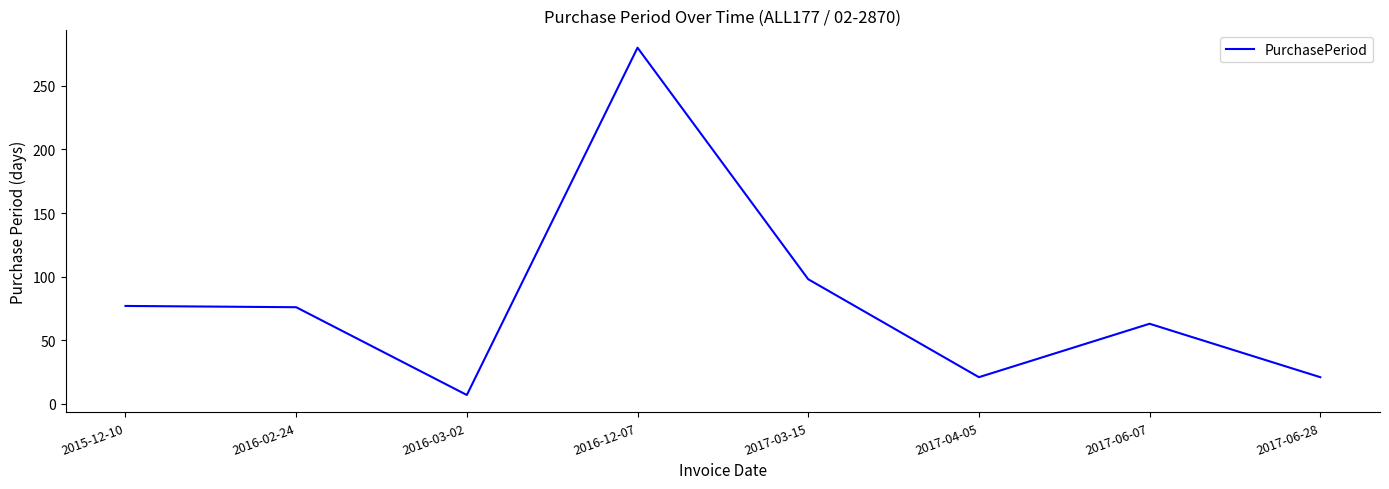

What is the greatest value displayed?

280